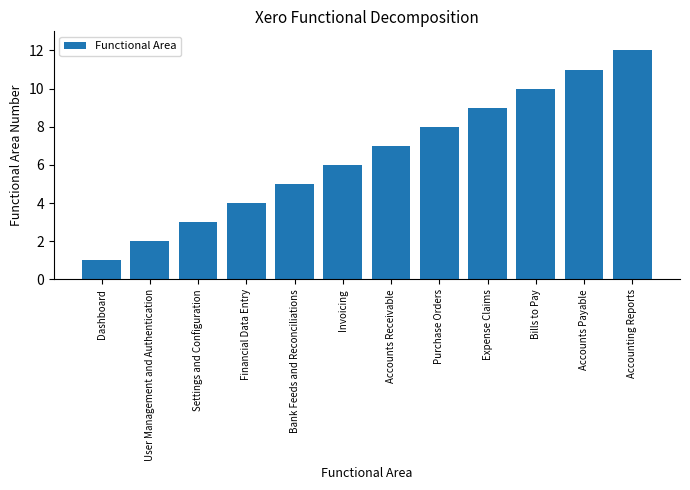

What is the label of the 7th bar from the left?

Accounts Receivable